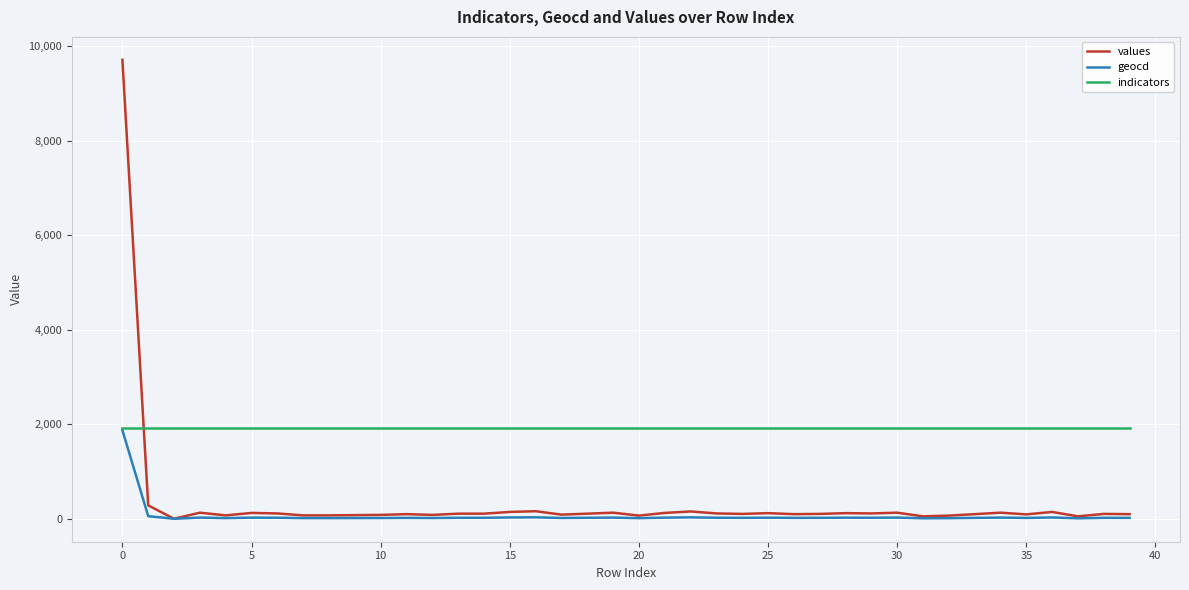

Which series has the widest spread of values?

values